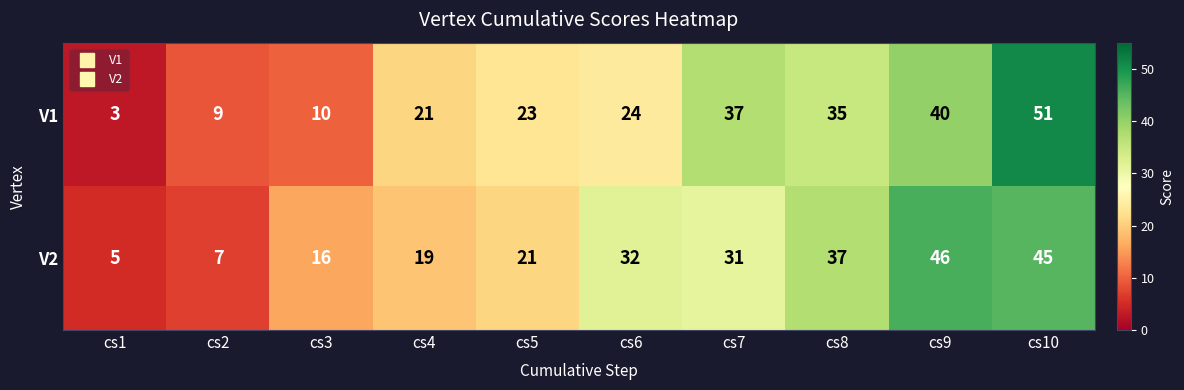

What is the highest value of the V2 series?

46